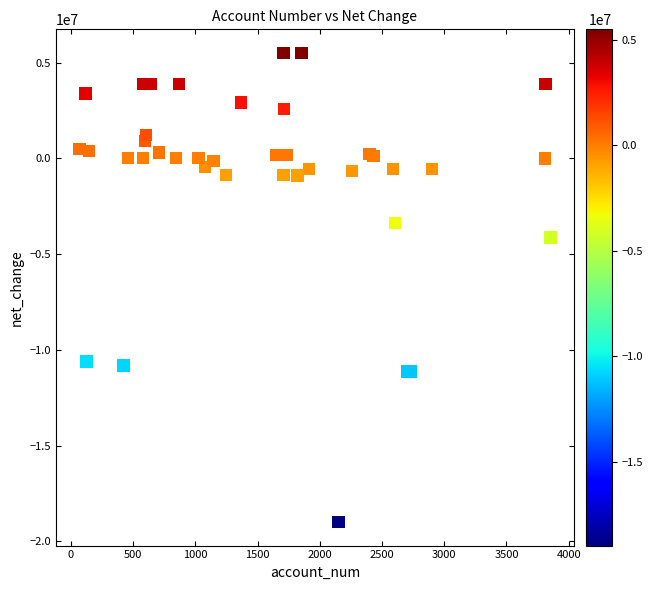

What Y value in the scatter plot is closest to -6740000?

-4135000